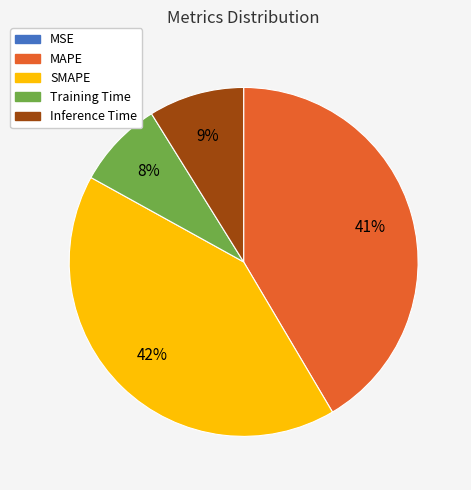

Does Training Time account for over 50% of the chart?

No